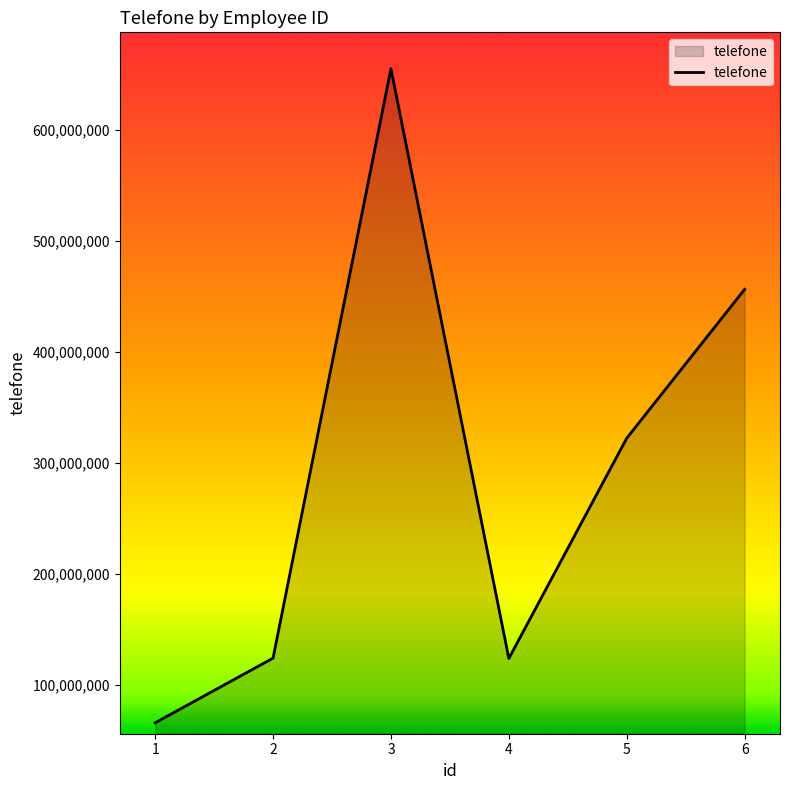

What value does the data have at 5, to the nearest 10?

321987740